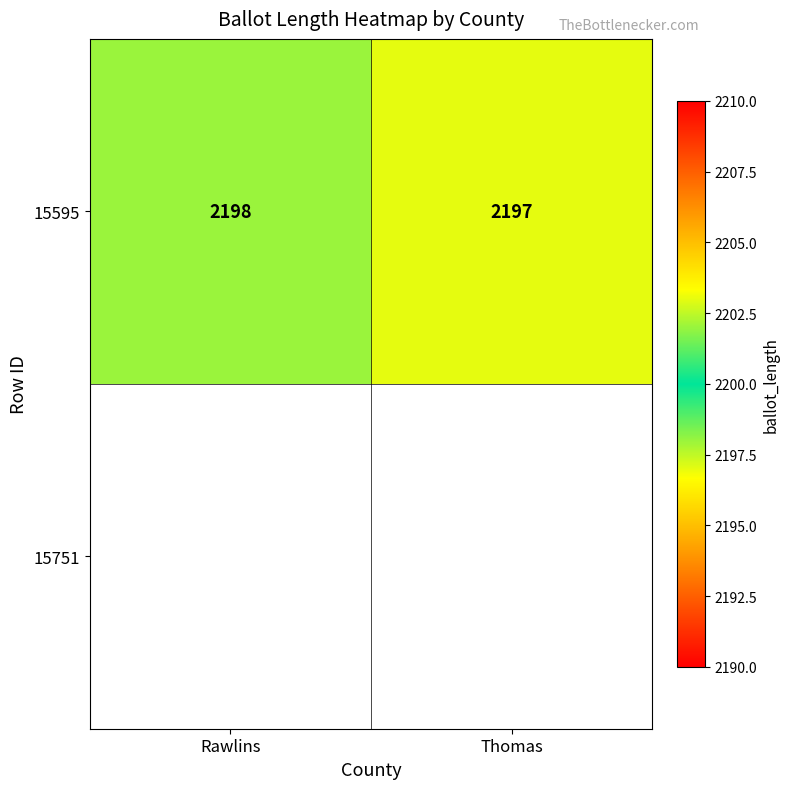

What is the sum of the values at Rawlins and Thomas?

4395